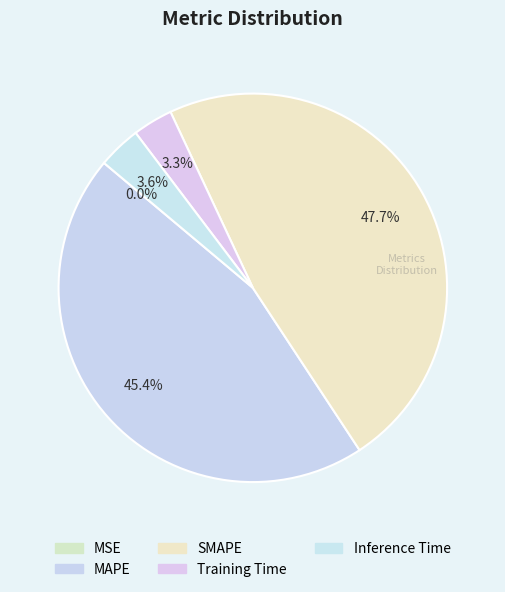

To the nearest percent, what is the difference between the largest and smallest slice percentages?

48%